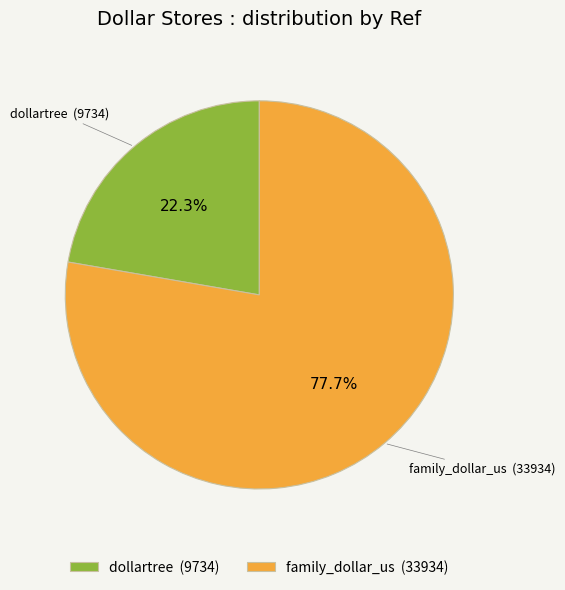

Rank the categories by value from lowest to highest.

dollartree, family_dollar_us